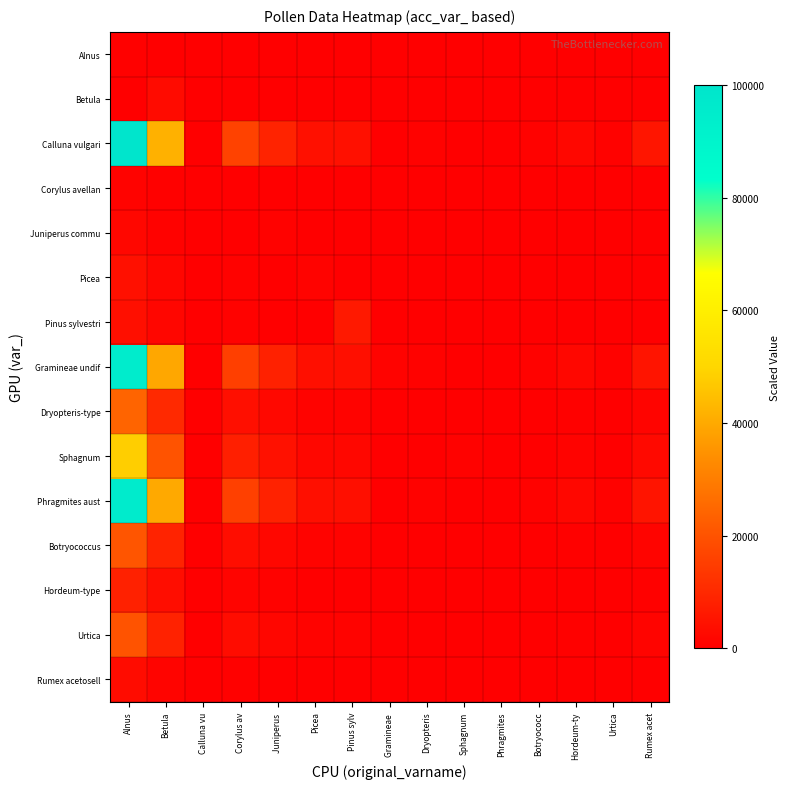

What is the total value across all series at Calluna vu?

741.0